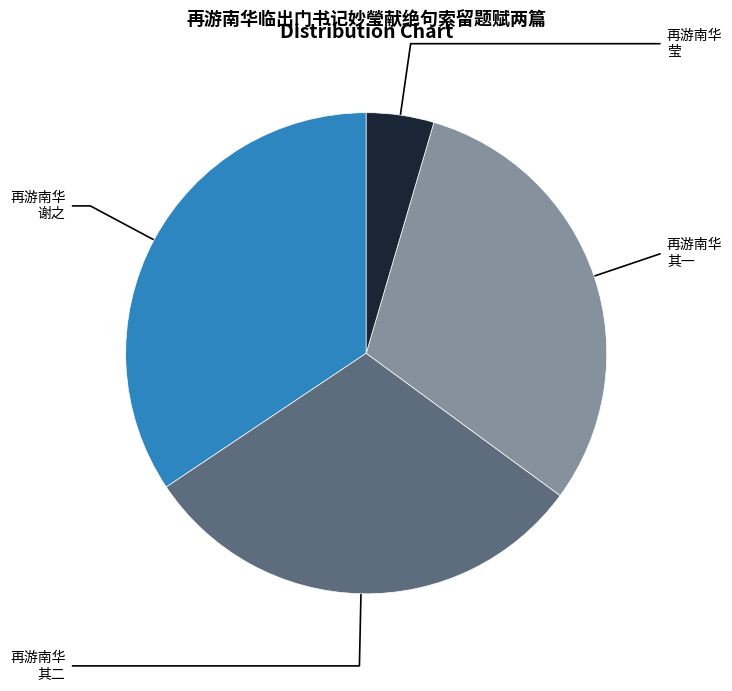

How many segments does this pie chart have?

4